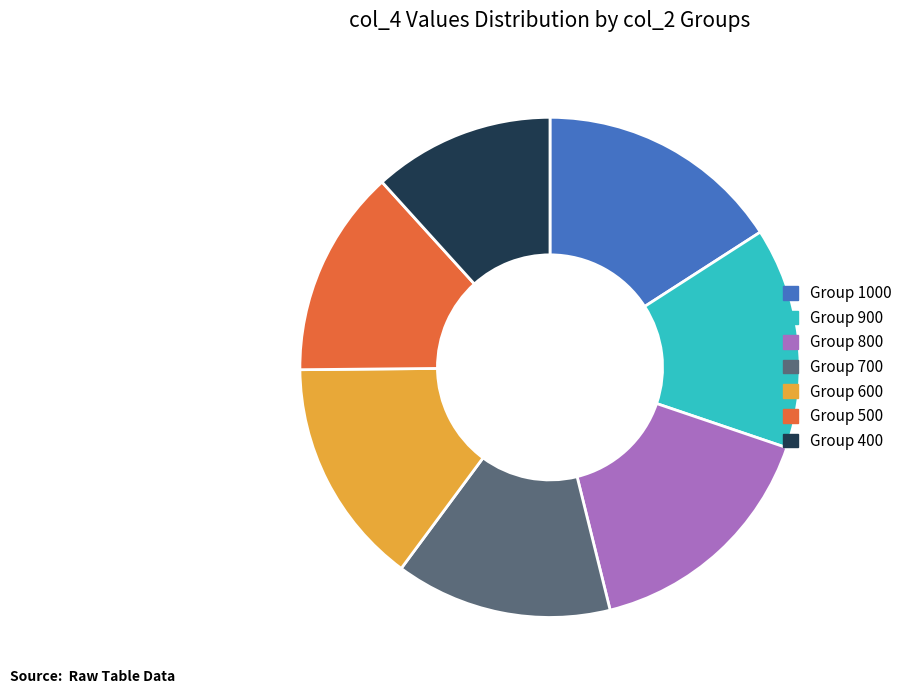

Does any single category account for the majority?

No